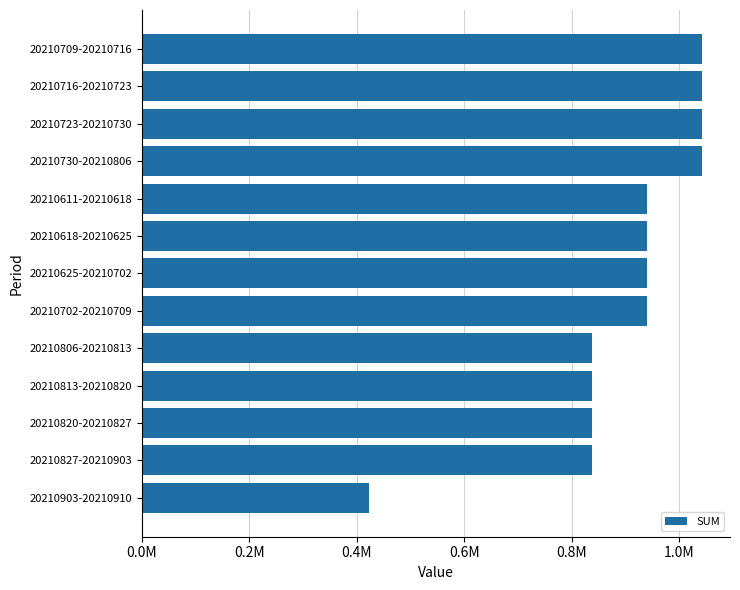

Does the chart contain any negative values?

No